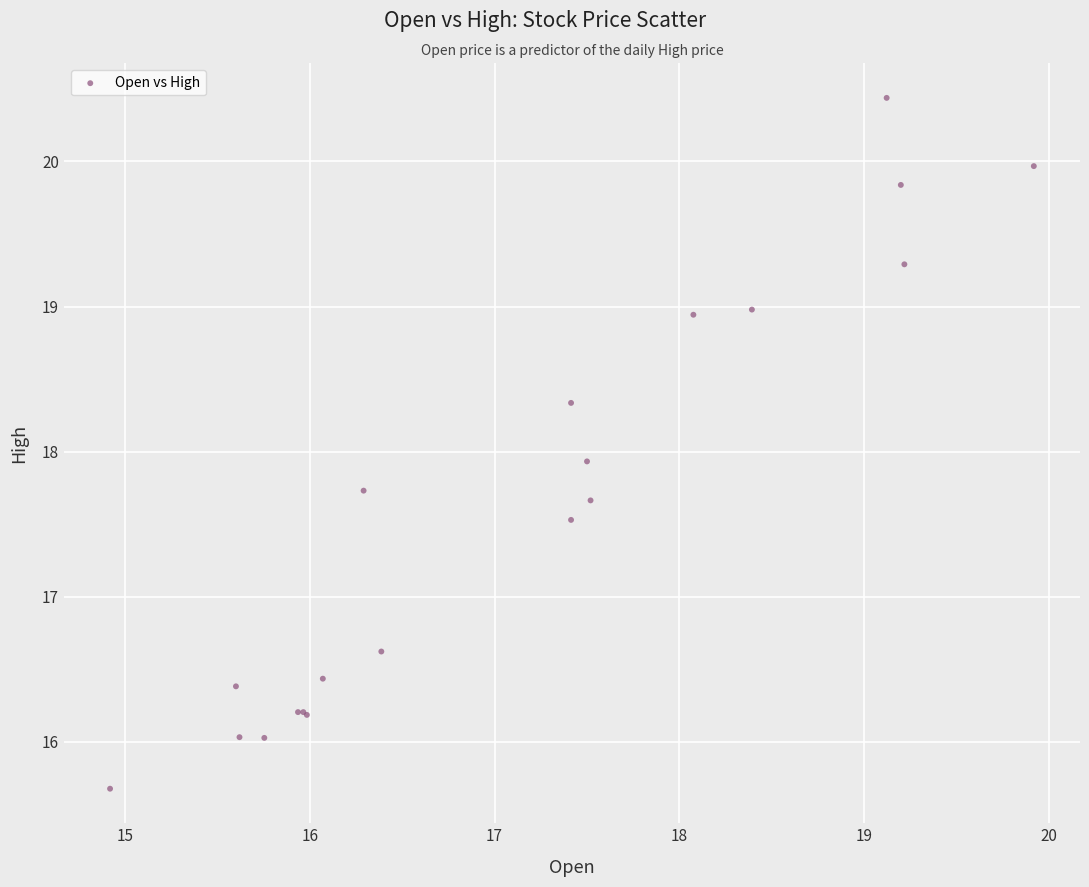

What Y value in the scatter plot is closest to 18?

17.9